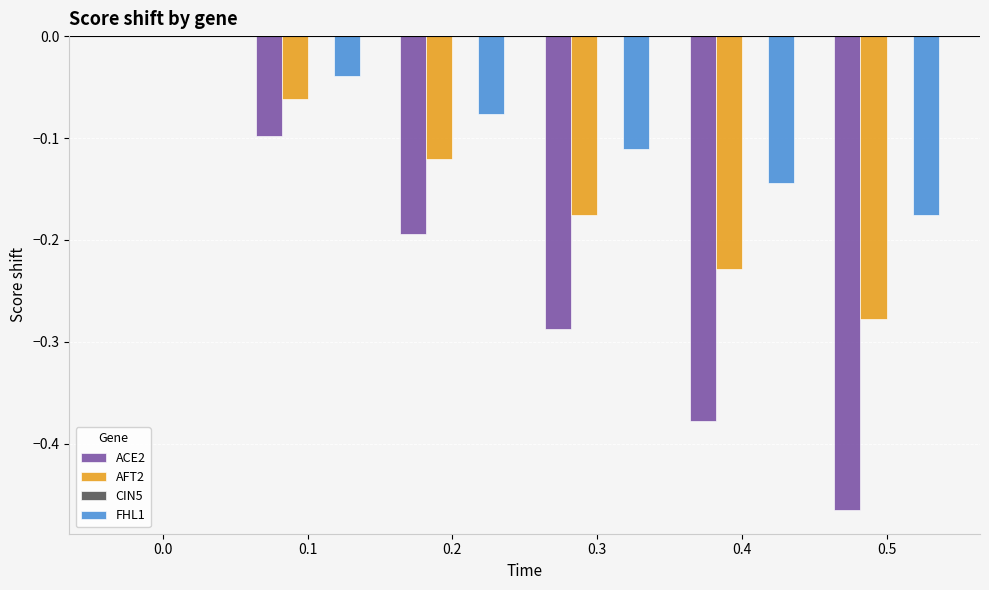

The AFT2 series shows -0.3 at 0.3. True or false?

False